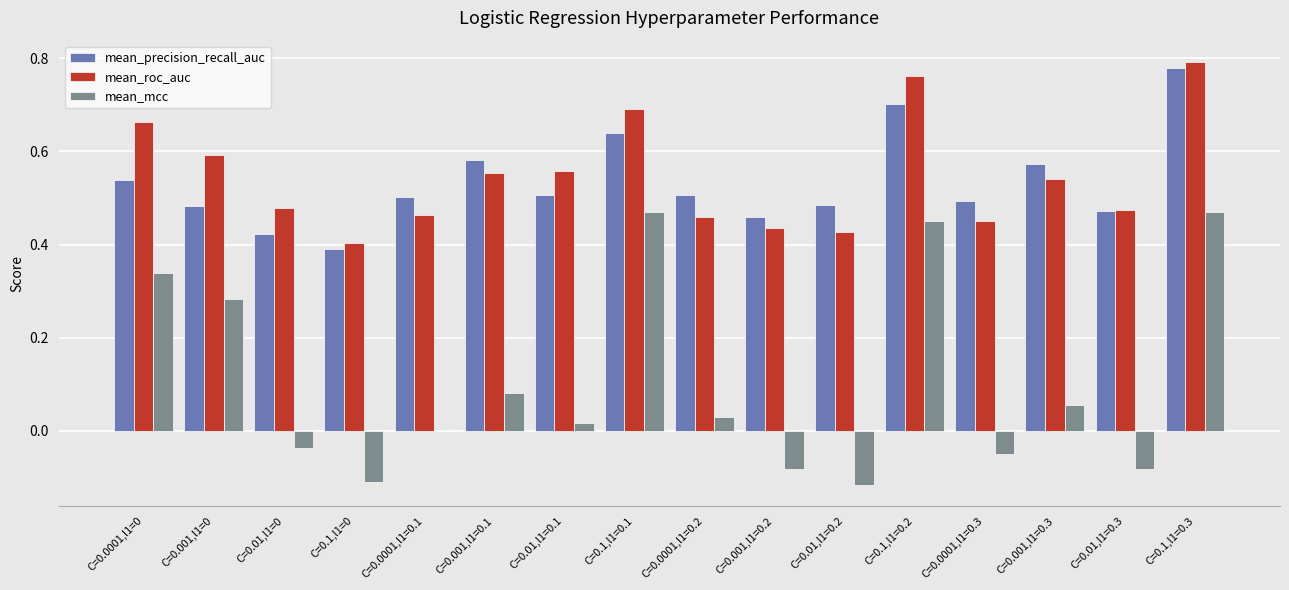

Which series changed the most between C=0.1,l1=0.2 and C=0.001,l1=0.3?

mean_mcc